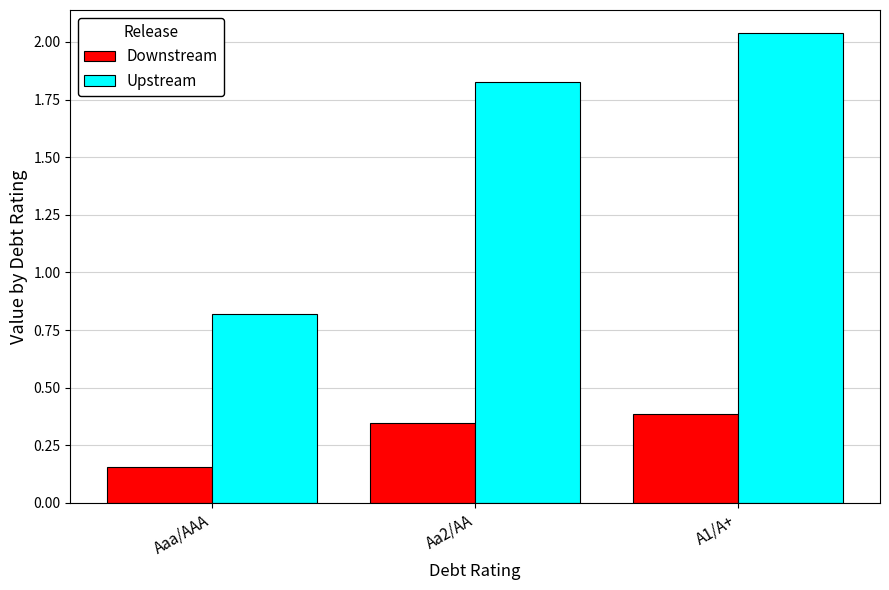

Is the value of Upstream at A1/A+ greater than the value of Downstream at Aa2/AA?

Yes